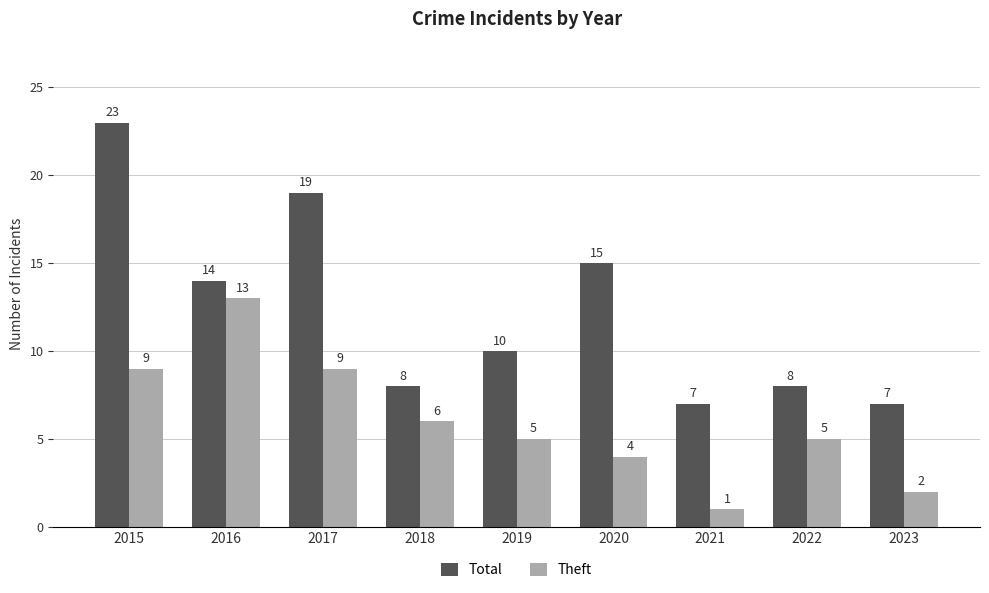

What is the value of the Total bar at the 2nd from the left?

14